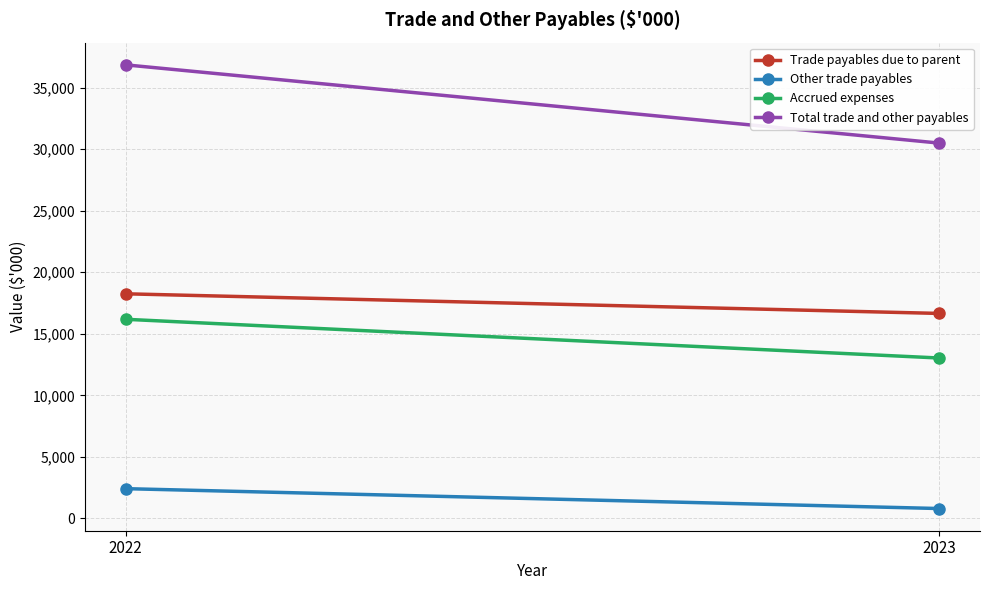

Count the Total trade and other payables values in the range 30491 to 36847.

2